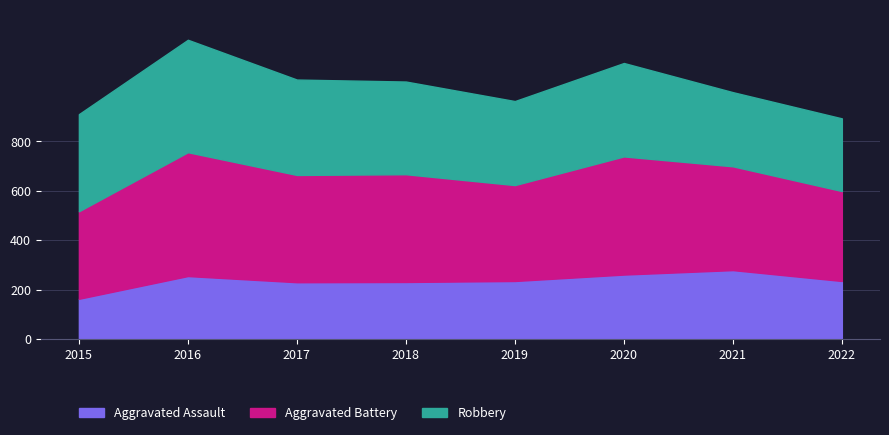

True or false: Aggravated Battery has a value of 720 at 2020.

False